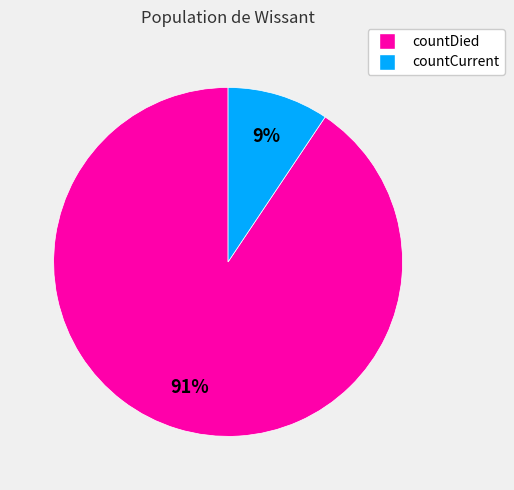

Is the sum of countCurrent and countDied greater than half?

Yes